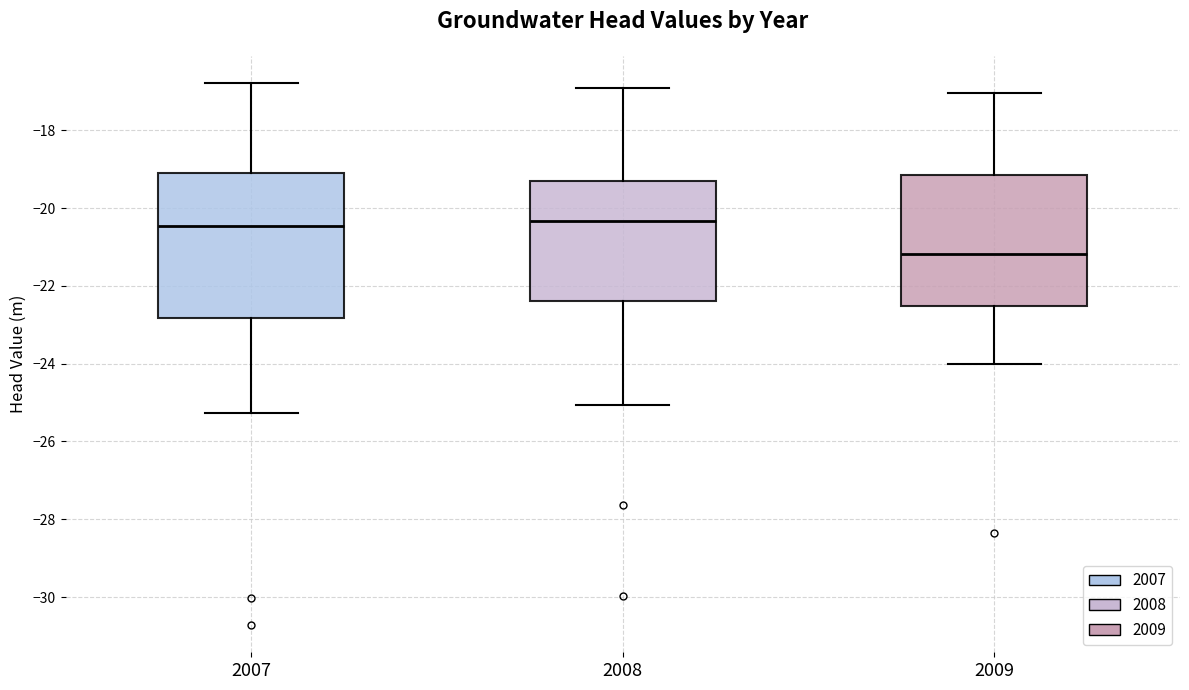

Where does the upper whisker of the box at x = 2008 end on the y-axis? The values are not printed on the chart, so give them approximately, as read against the axis.

-17.0